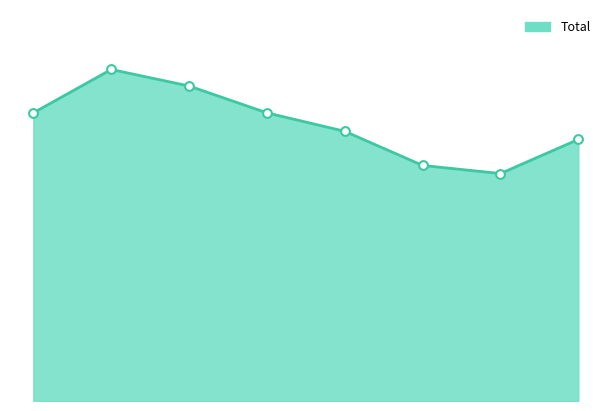

How many lines are shown in the chart?

1